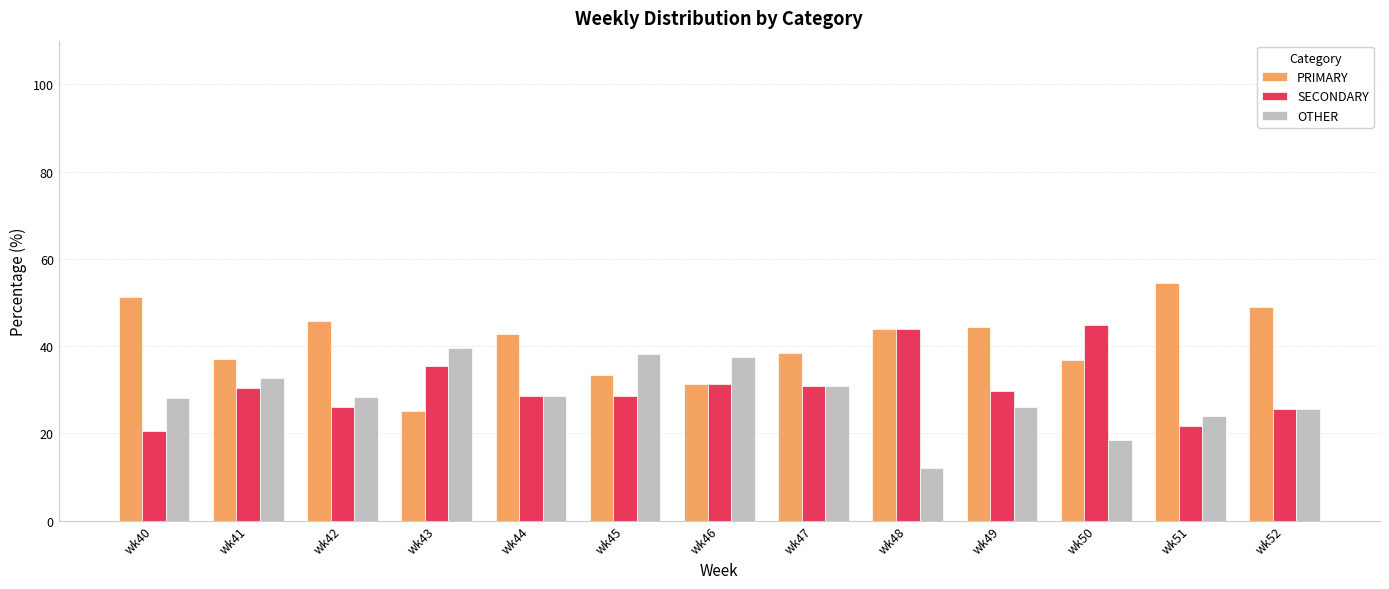

Which category has the highest value across all series?

wk51